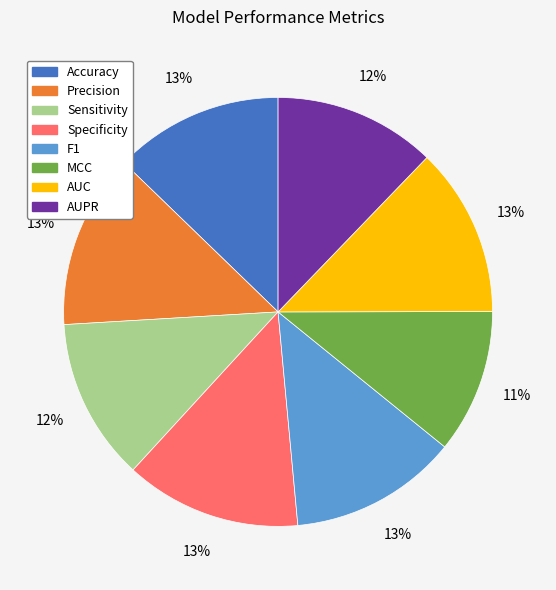

Is it true that AUPR is 25% of the pie?

False